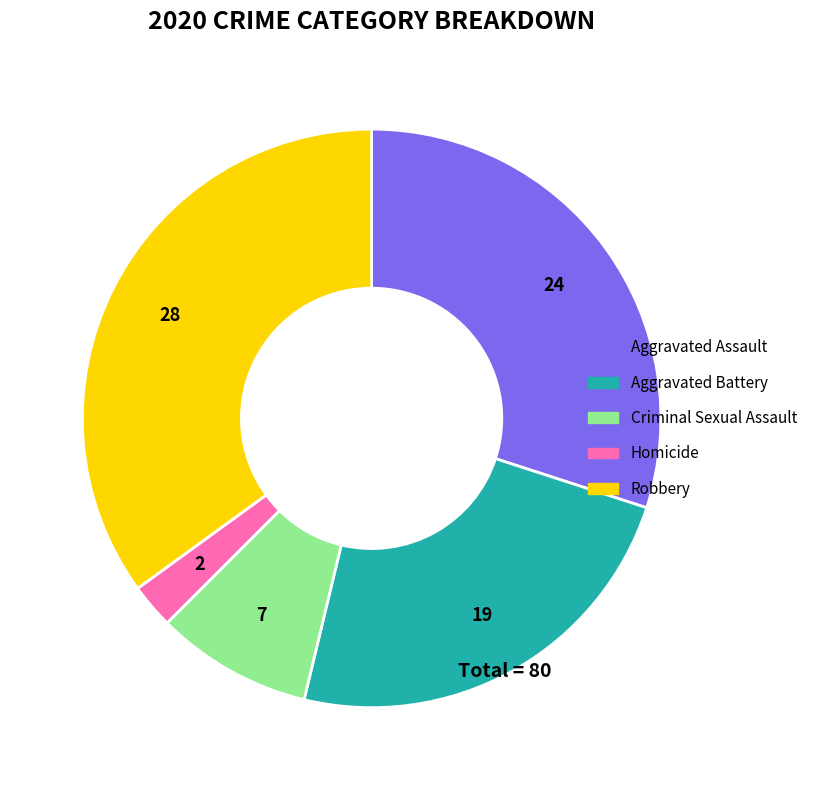

Does any single category account for the majority?

No